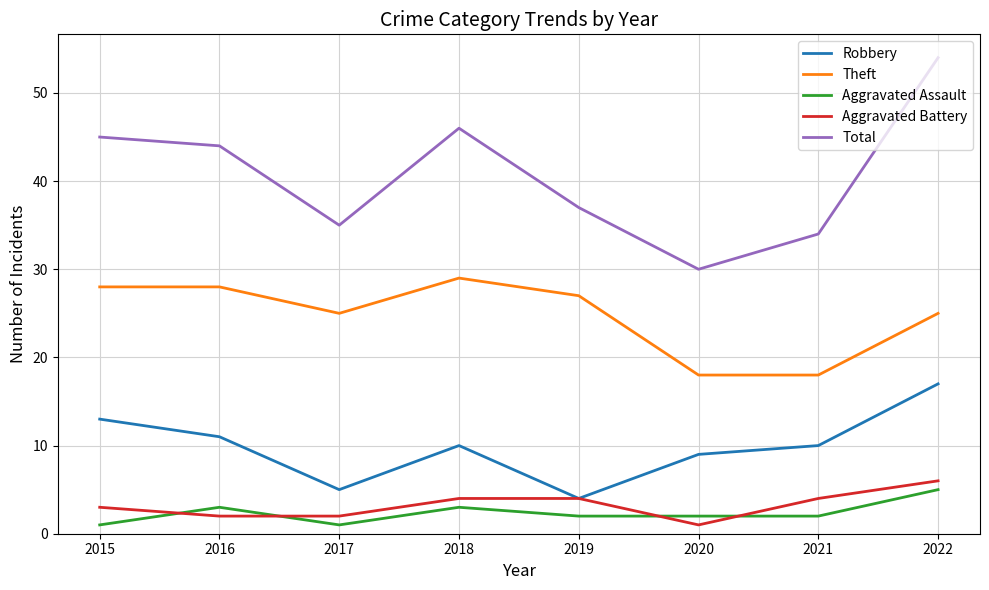

How many interior local peaks does the Robbery series have?

1